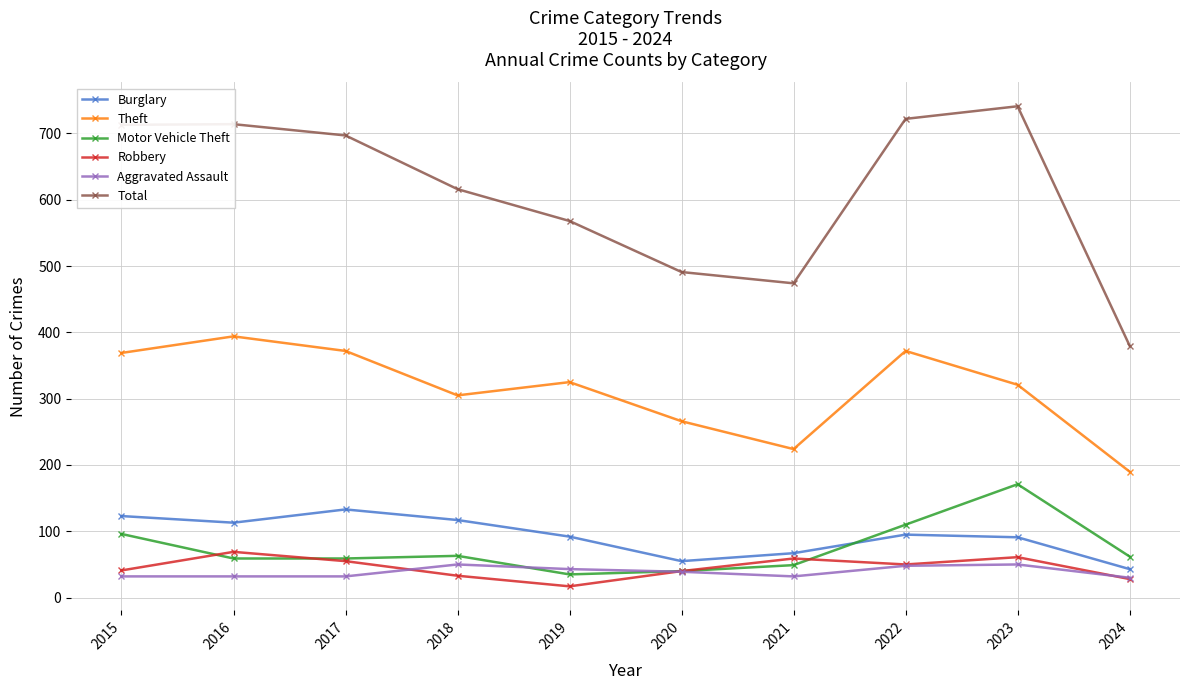

What is the difference between the maximum and minimum values in the Robbery series?

52